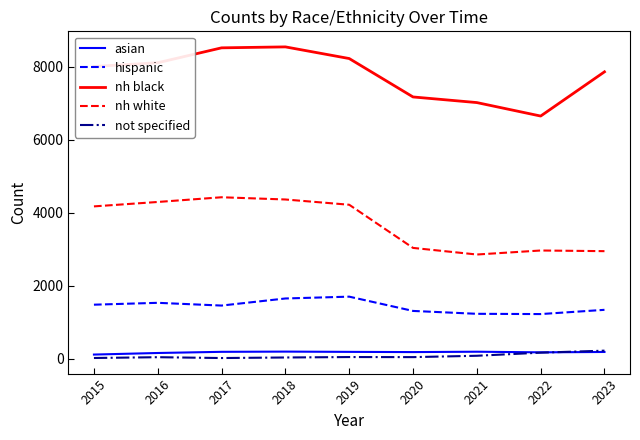

Does the chart display data point markers on the line(s)?

No